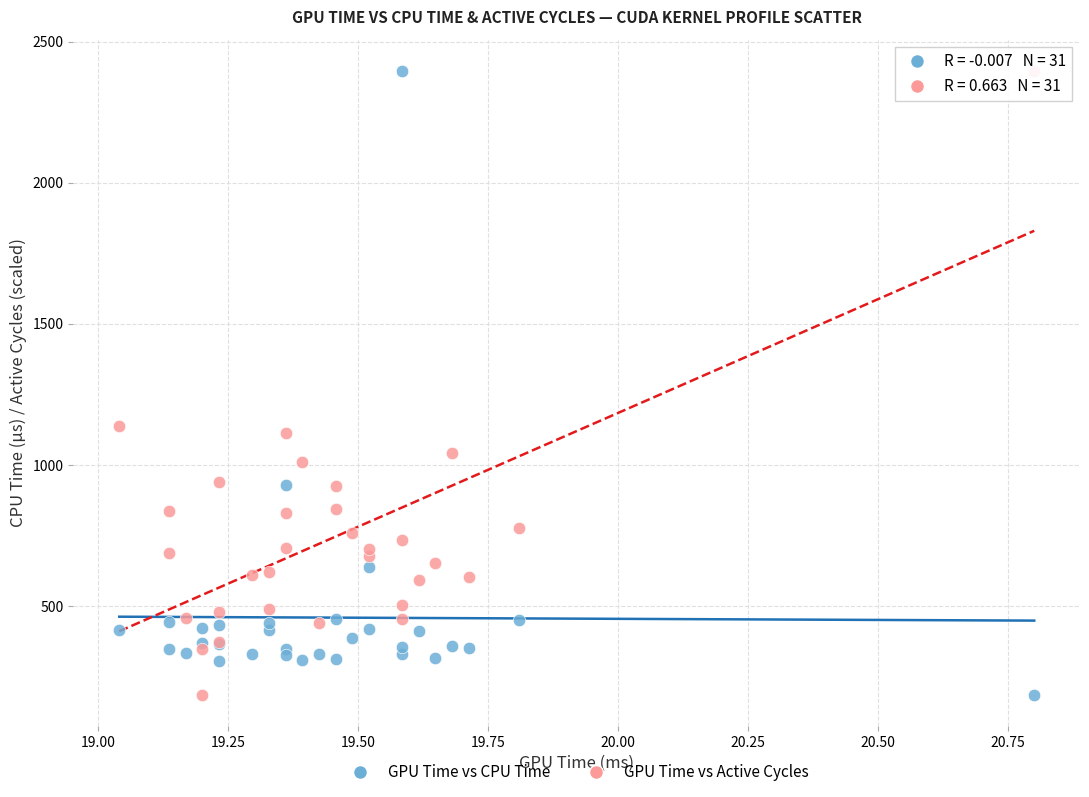

Across all series, what Y value is closest to 1291?

1138.6